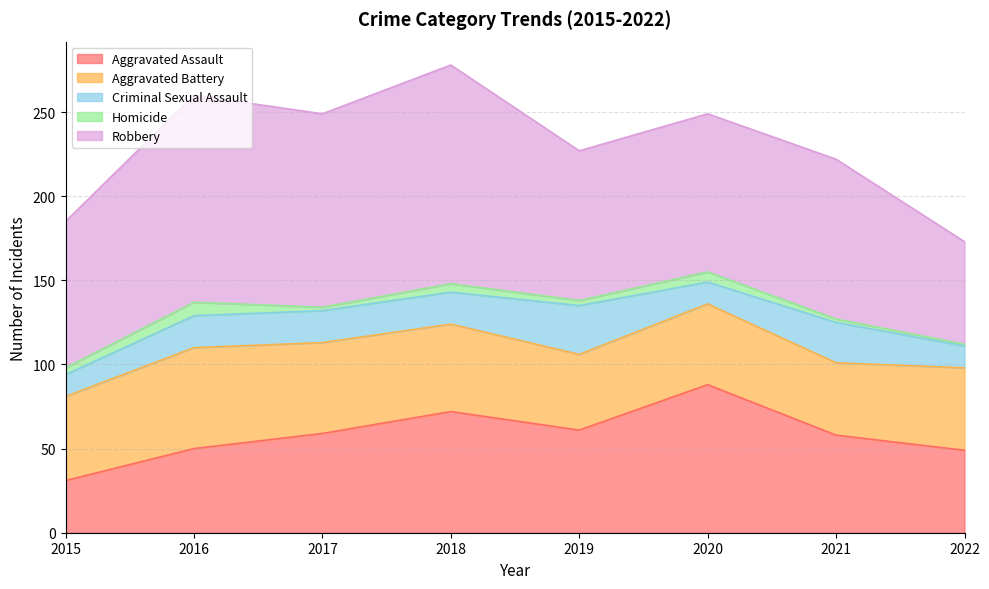

Reading left to right, what are all the values shown in this chart?

Aggravated Assault: 2015=31	2016=50	2017=59	2018=72	2019=61	2020=88	2021=58	2022=49
Aggravated Battery: 2015=50	2016=60	2017=54	2018=52	2019=45	2020=48	2021=43	2022=49
Criminal Sexual Assault: 2015=13	2016=19	2017=19	2018=19	2019=29	2020=13	2021=24	2022=13
Homicide: 2015=4	2016=8	2017=2	2018=5	2019=3	2020=6	2021=2	2022=1
Robbery: 2015=87	2016=123	2017=115	2018=130	2019=89	2020=94	2021=95	2022=61